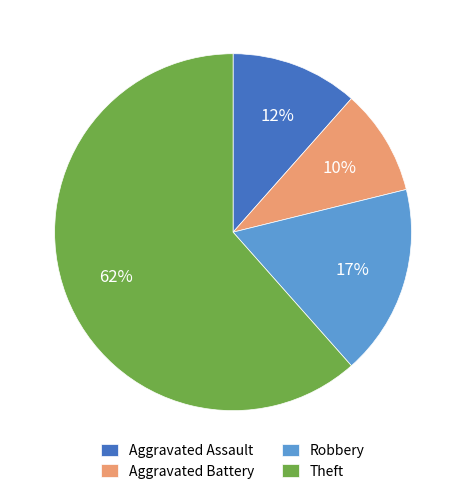

To the nearest percent, what is the average slice percentage?

25%